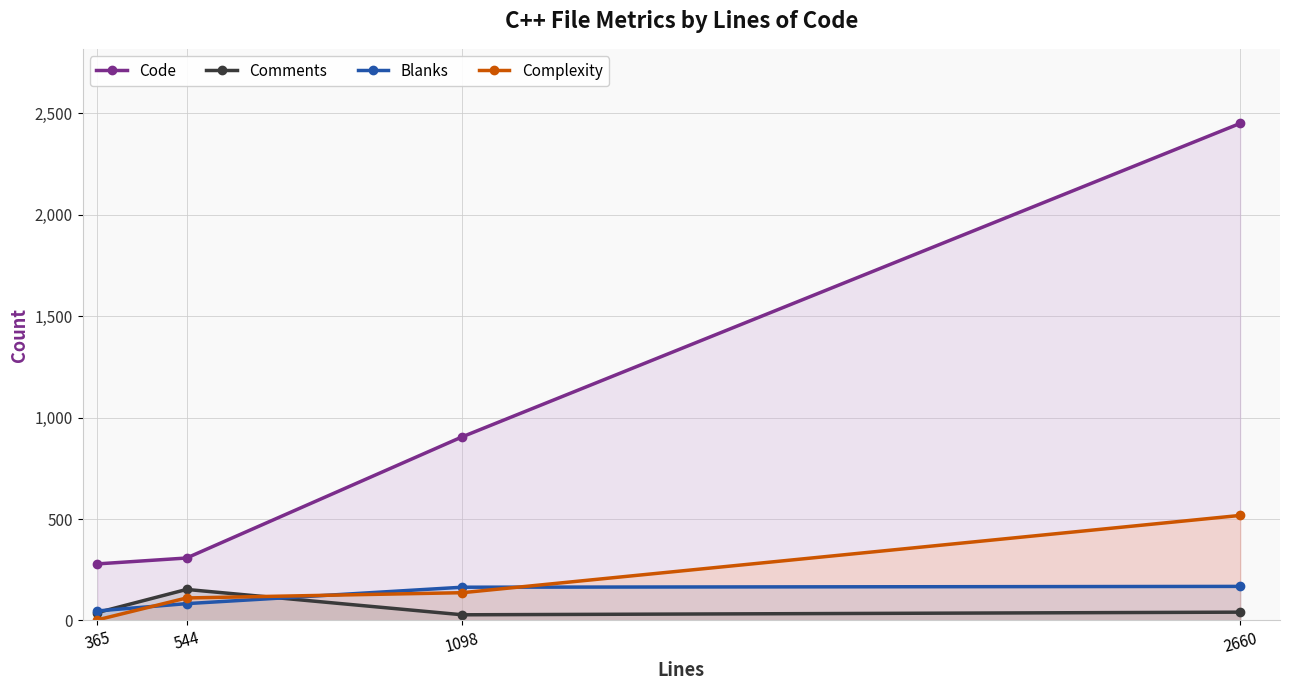

How many data points in Blanks are above 164?

1